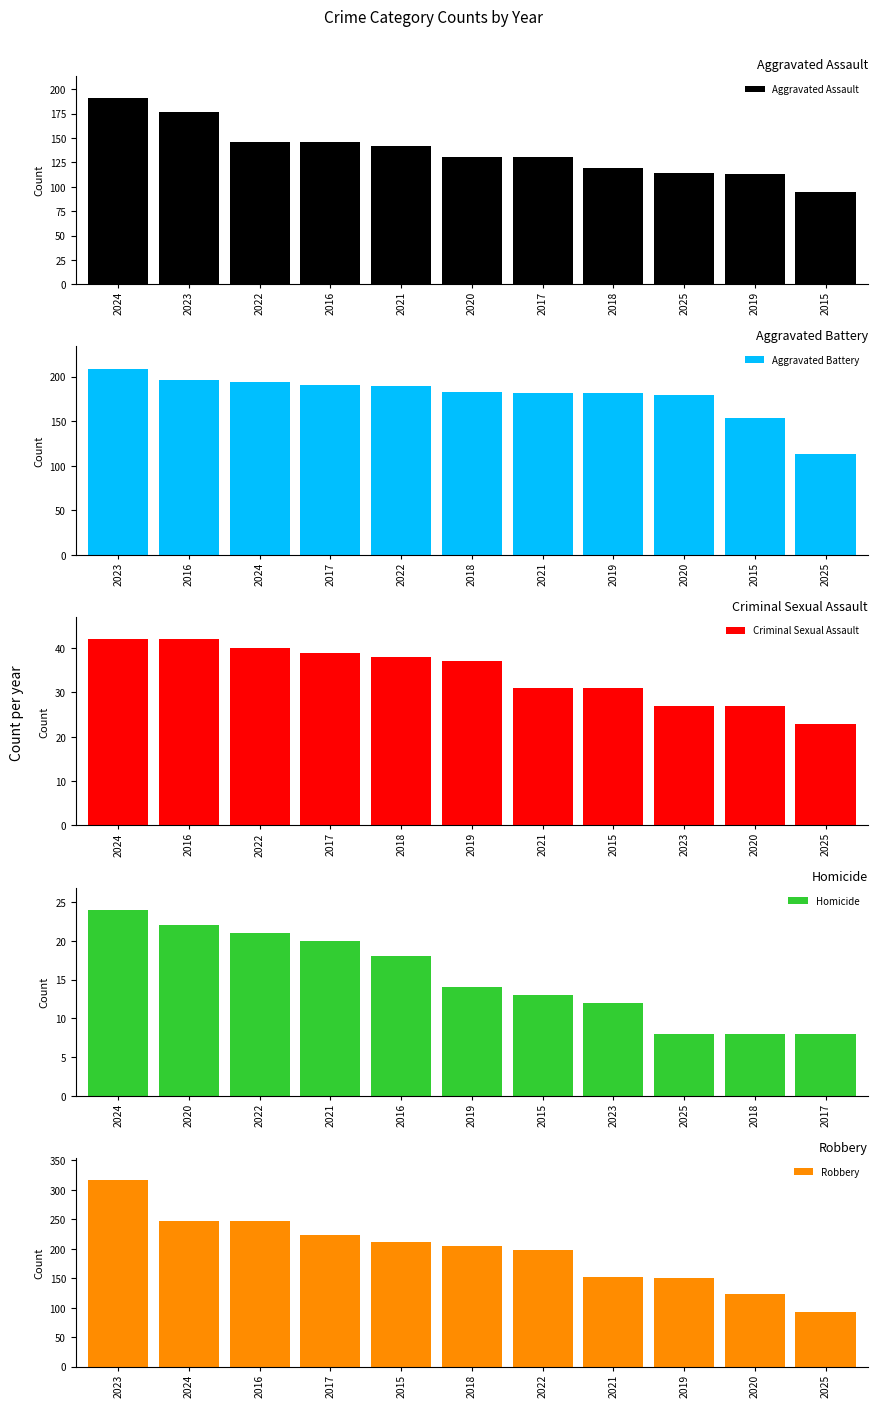

What is the difference between the Robbery values at 2018 and 2025?

112